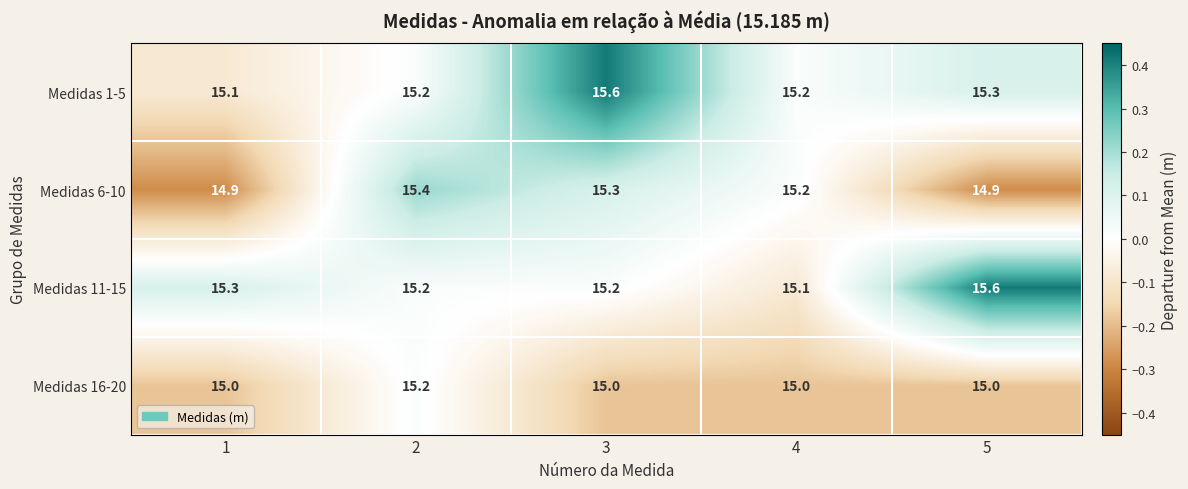

How many series are shown in this chart?

4